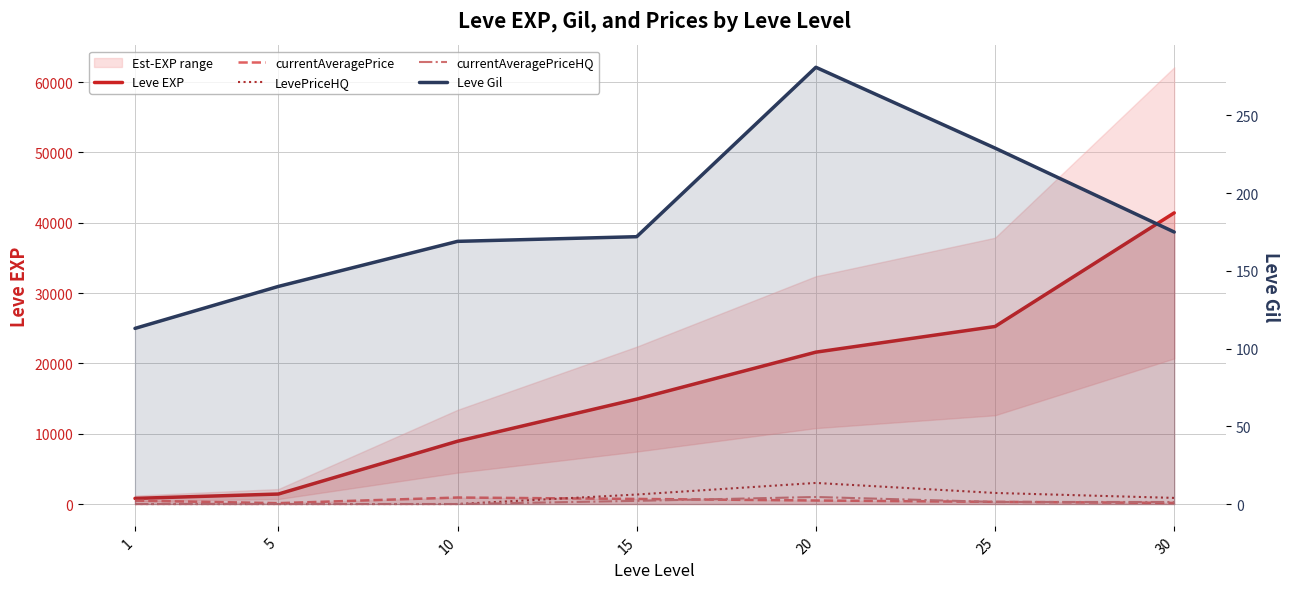

In Leve Gil, how many points are higher than both neighbors (excluding endpoints)?

1